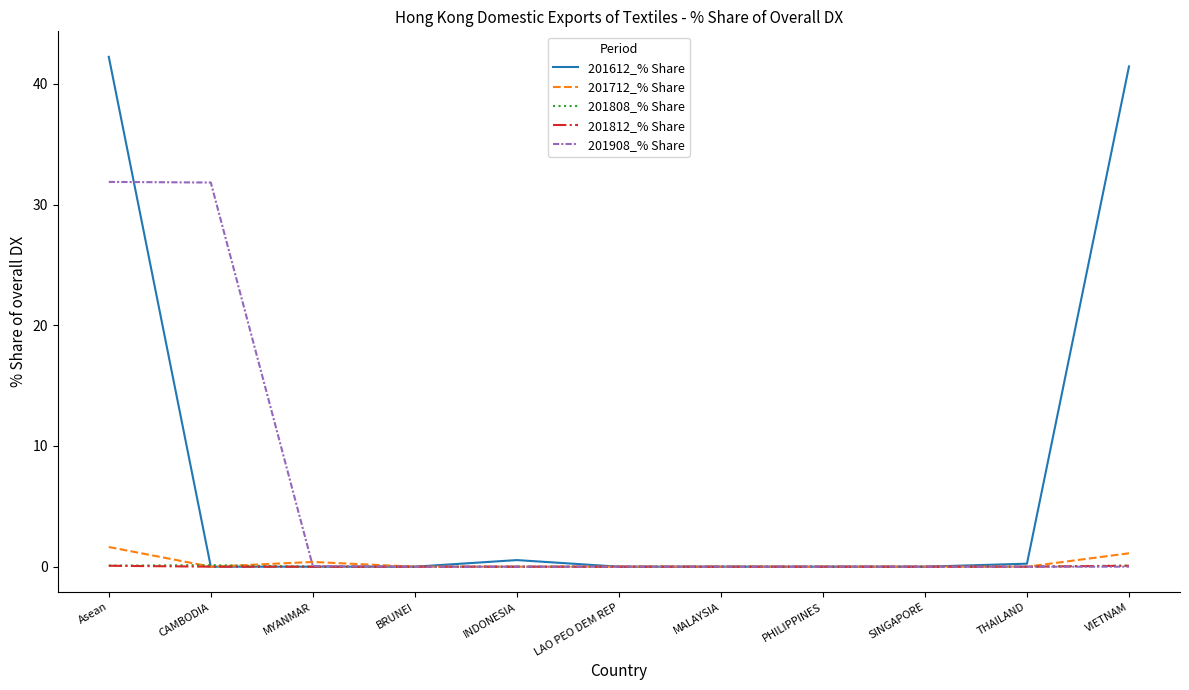

What is the greatest value displayed?

42.2